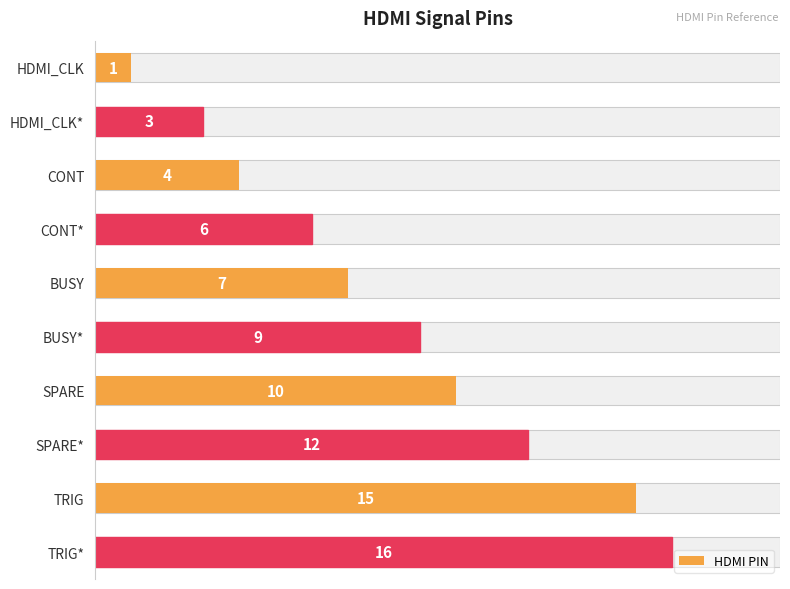

What is the greatest value displayed?

16